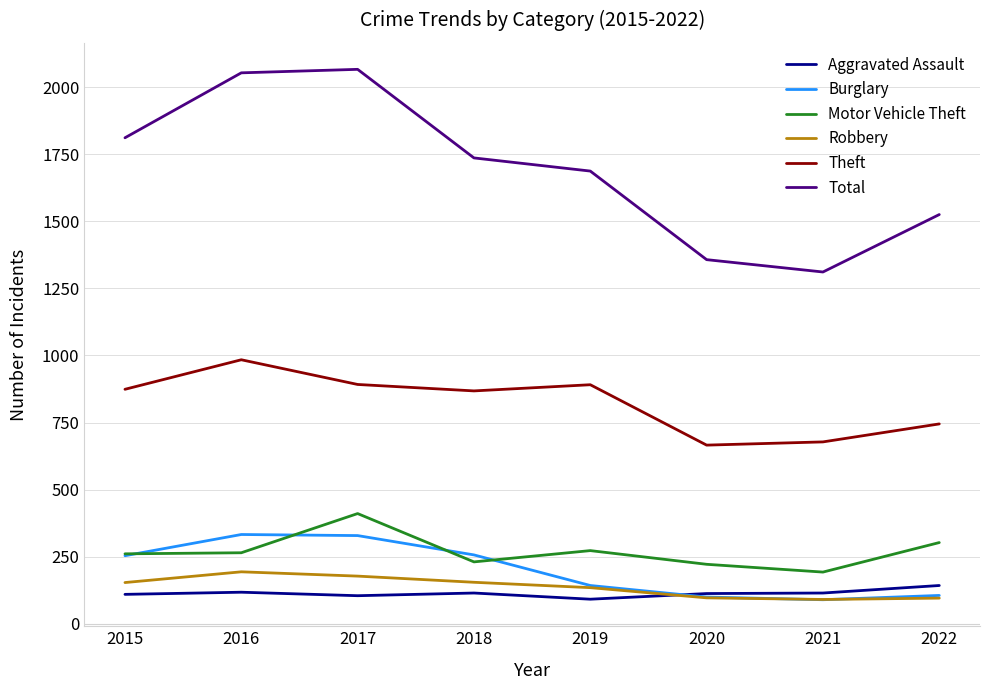

What is the sum of the Aggravated Assault values at 2018 and 2015?

225